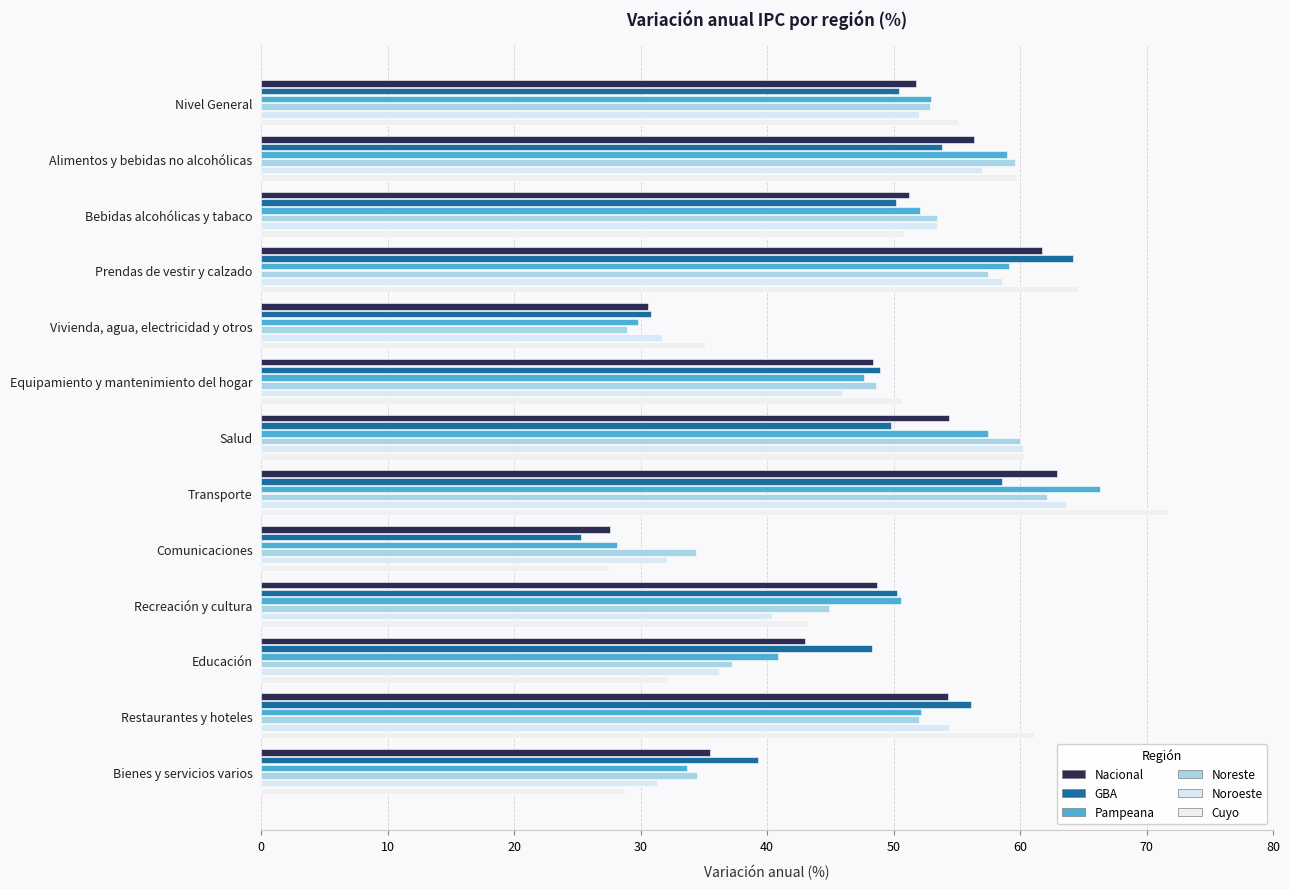

How many distinct data groups are displayed?

6